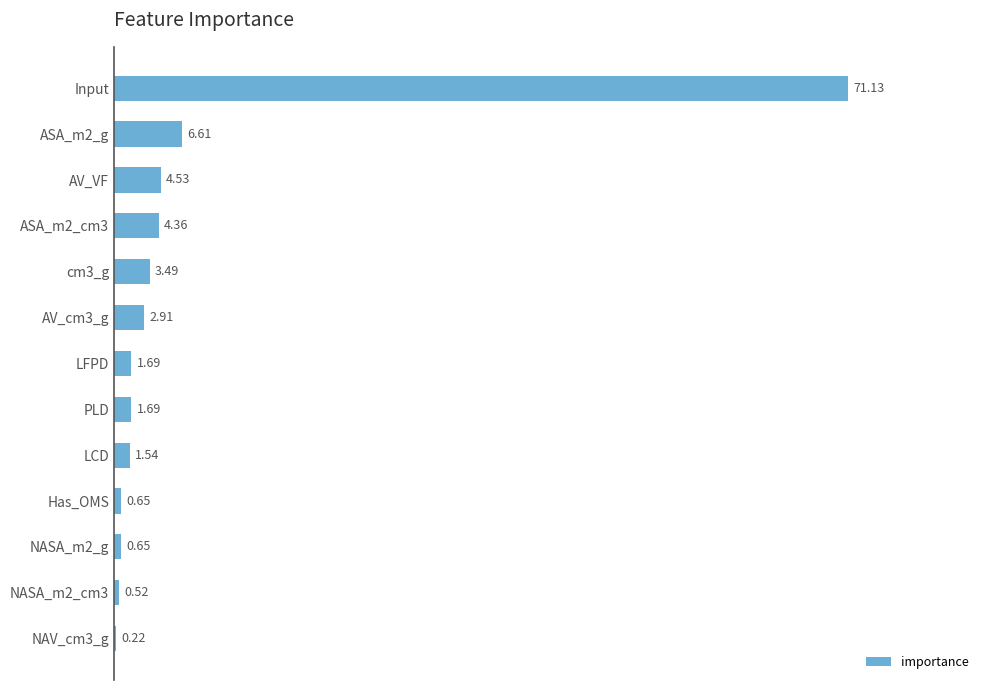

Which category has the highest value across all series?

Input